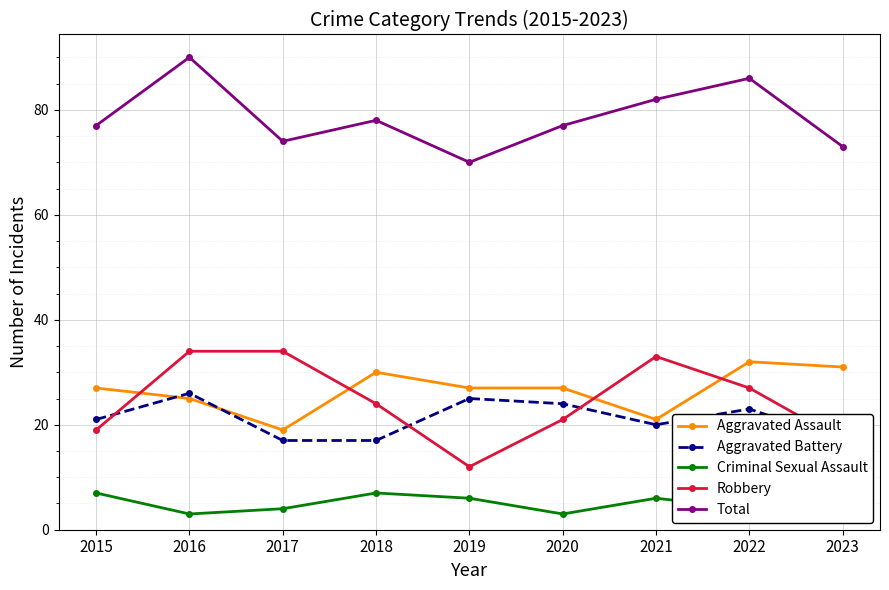

What is the sum of the Aggravated Assault values at 2017 and 2018?

49